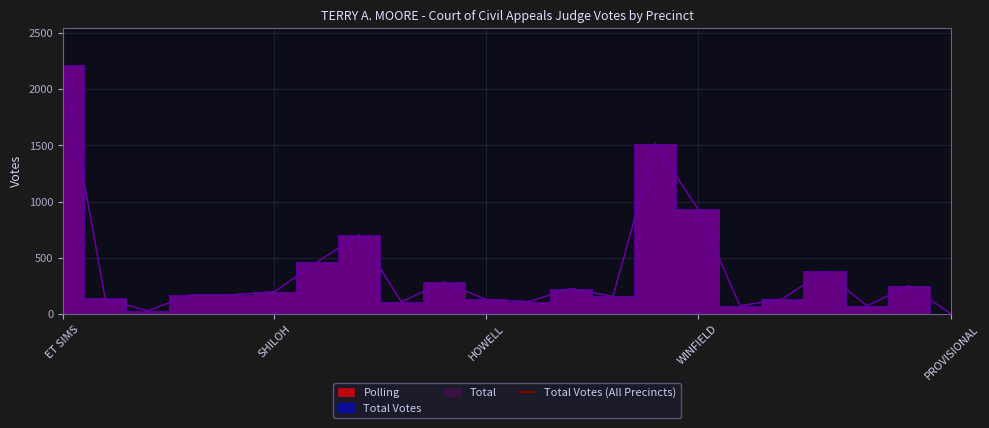

The Polling series shows 1516 at WINFIELD COMM. CENTER. True or false?

True